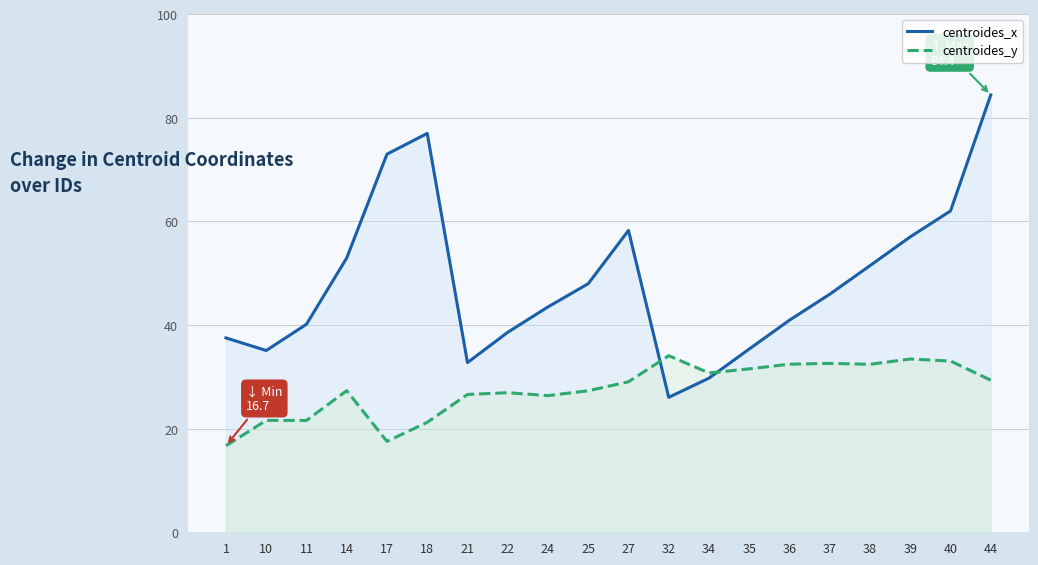

Which category has the lowest value across all series?

1